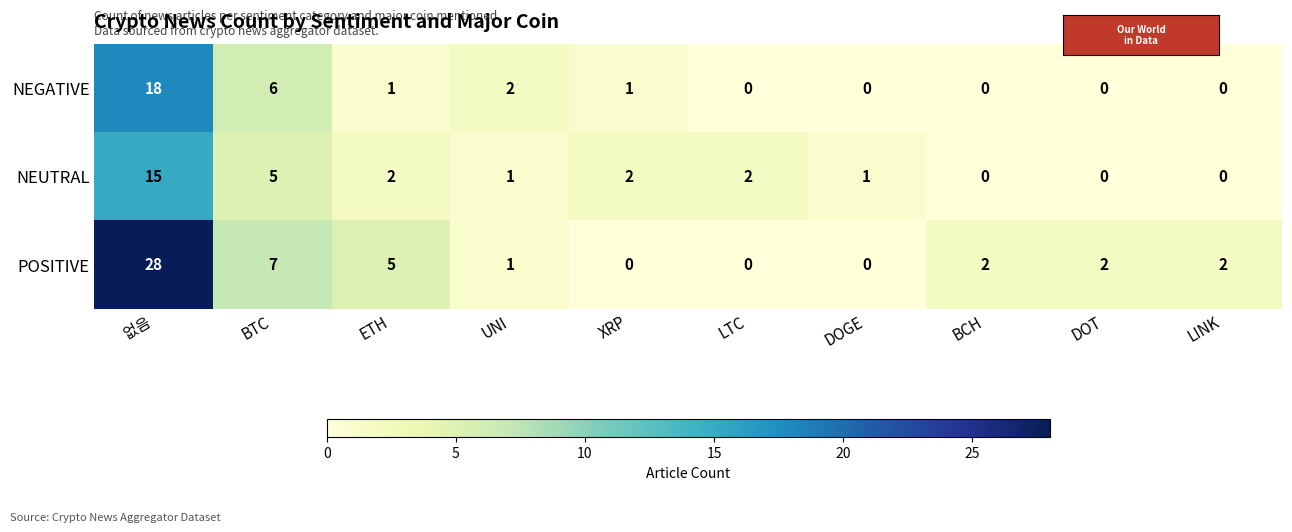

Rank the series by their maximum value, from lowest to highest.

NEUTRAL, NEGATIVE, POSITIVE